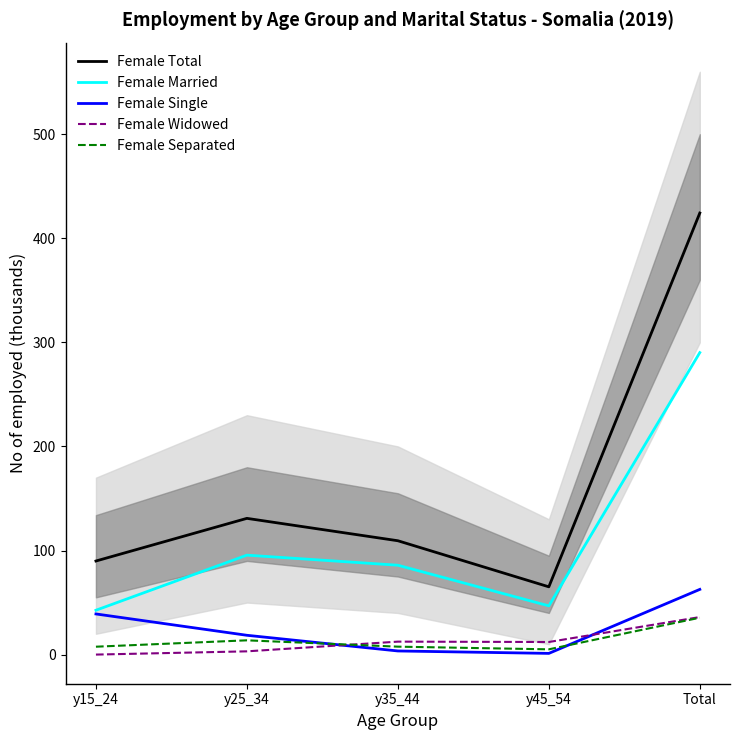

The value of Female Married at y25_34 is 52.7. True or false?

False